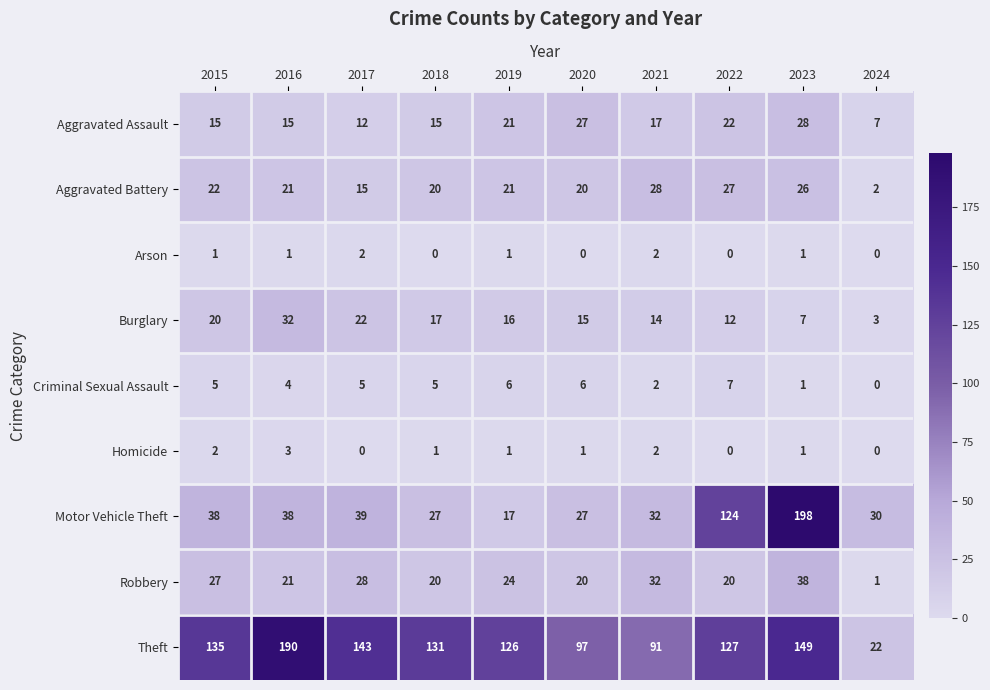

What is the difference between the maximum and minimum values in the Robbery series?

37